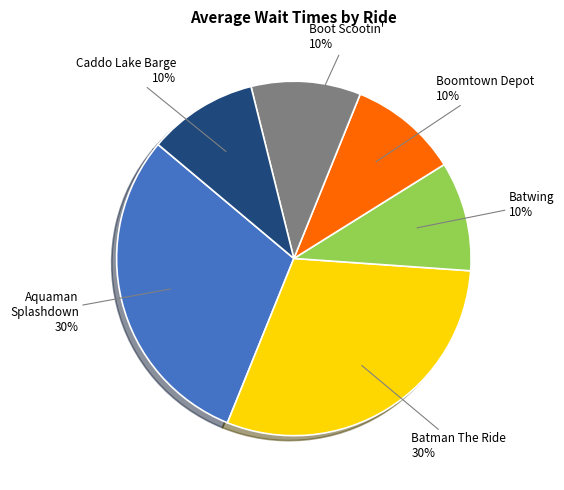

Is there any slice that represents more than half of the pie?

No